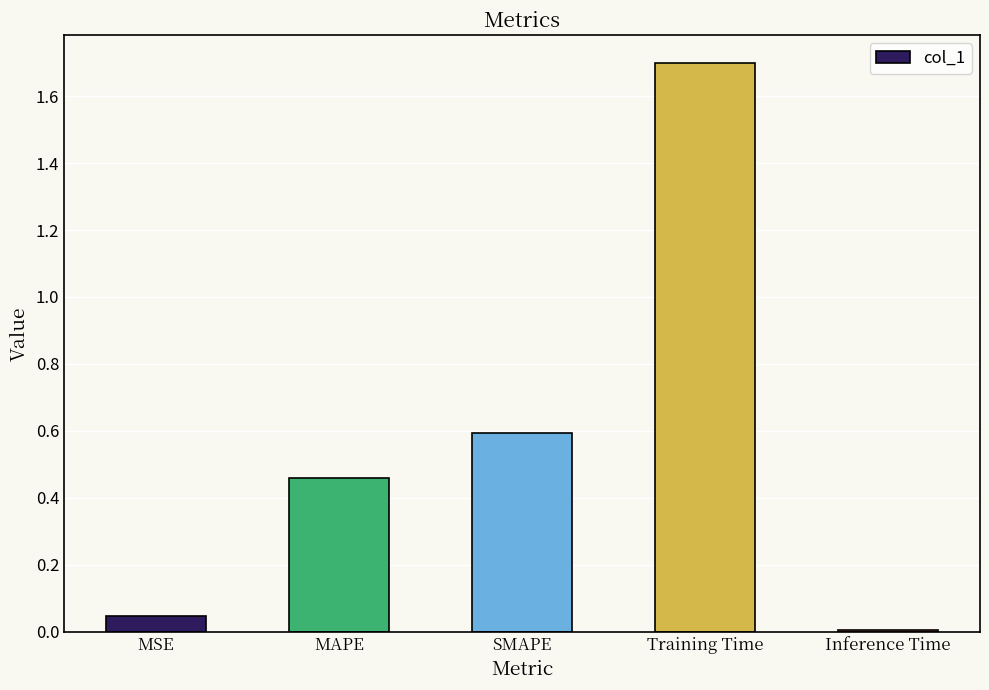

Which has a higher value, Training Time or MAPE?

Training Time